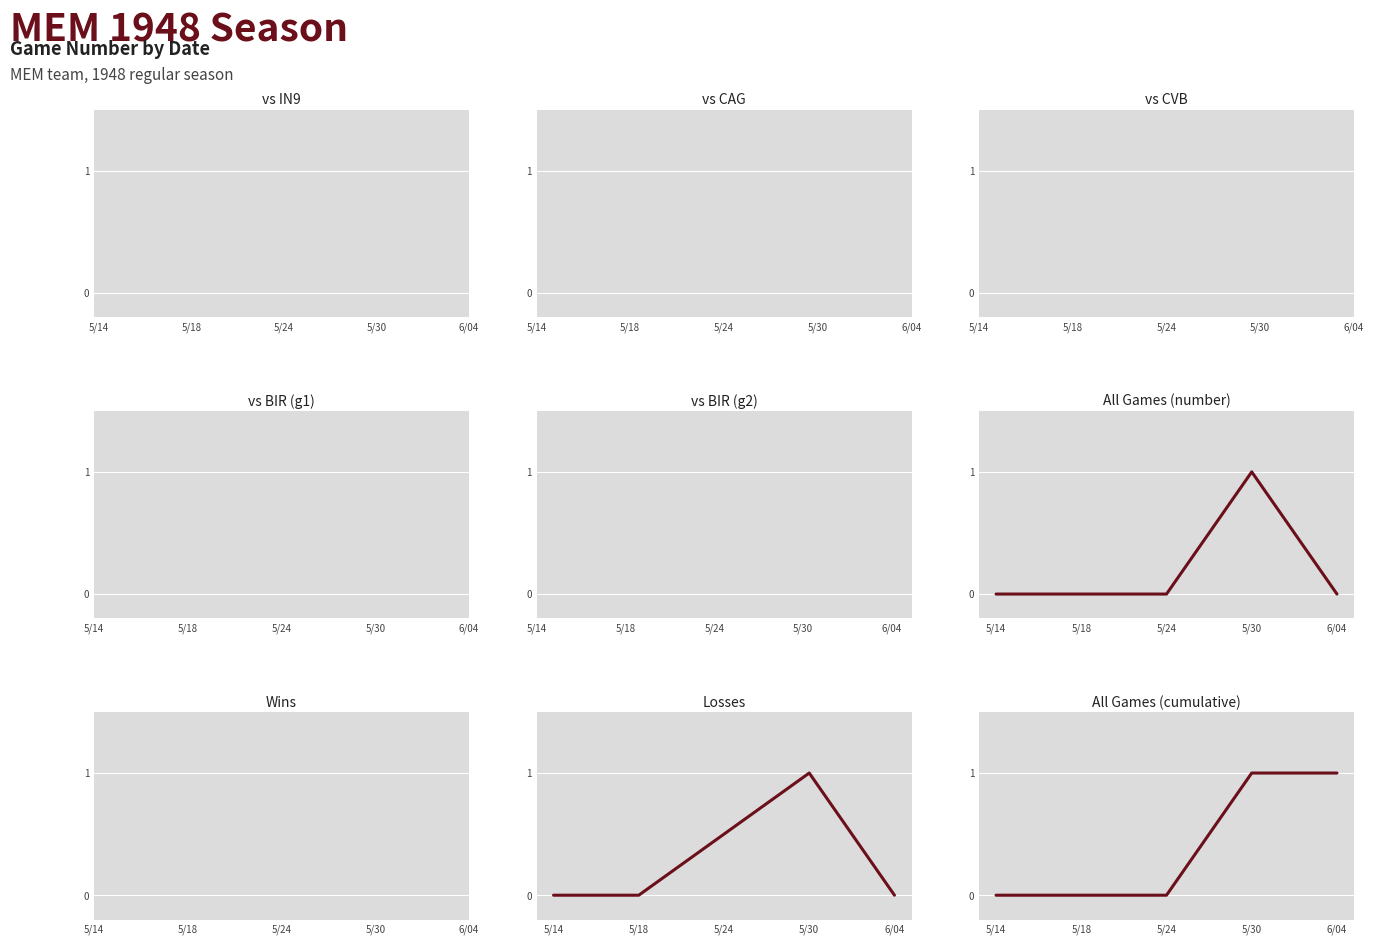

True or false: MEM vs CVB has a value of 0 at 1.

True